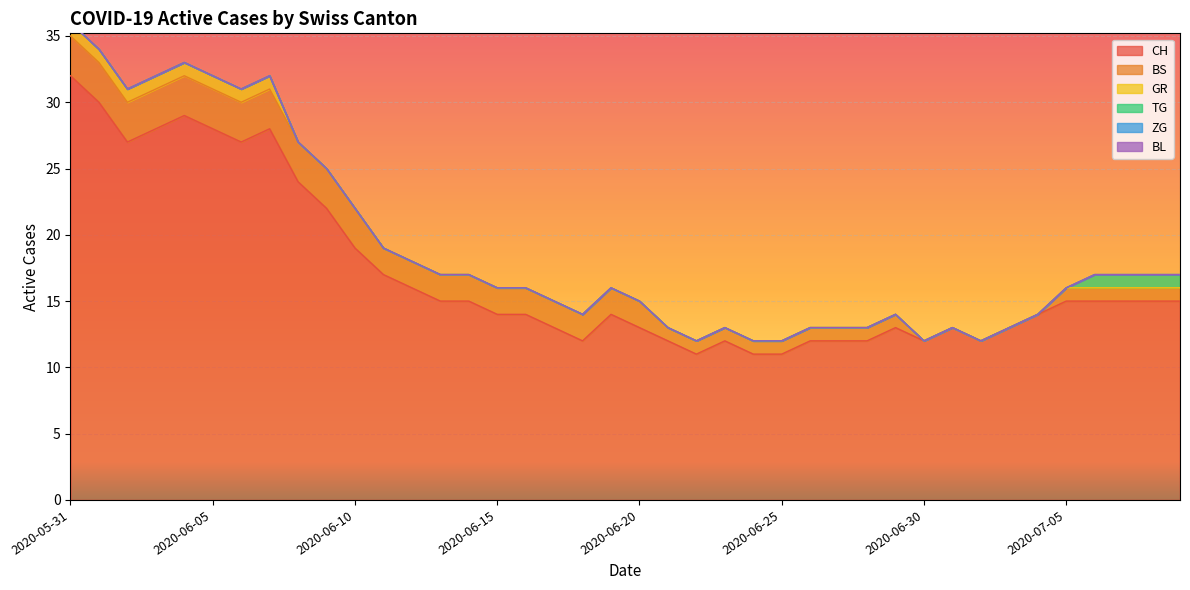

What position from the right is 2020-06-29?

11